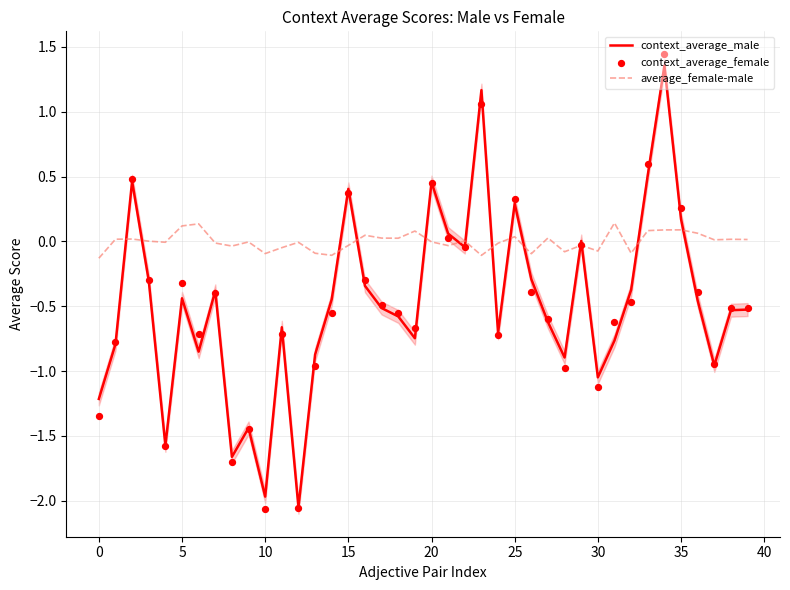

At which category is the sum across all series the highest?

34